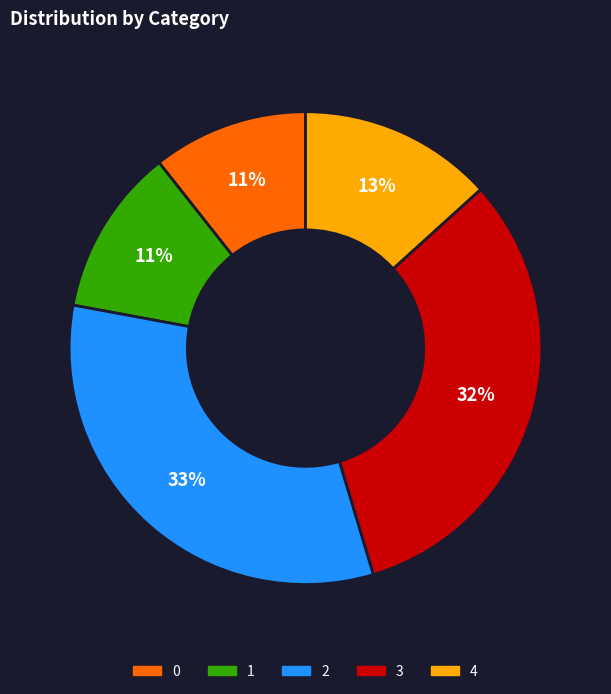

How many slices are in this pie chart?

5